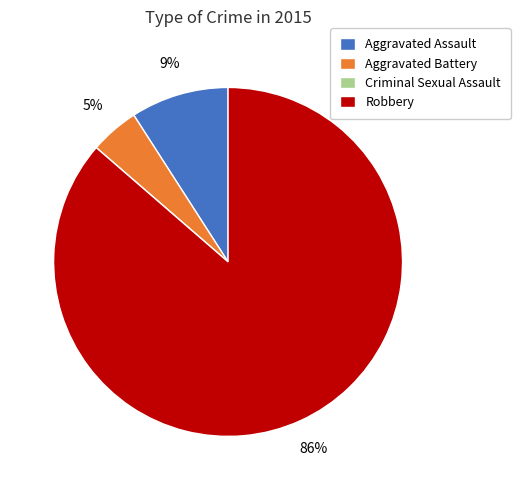

What is the largest slice in the pie chart?

Robbery